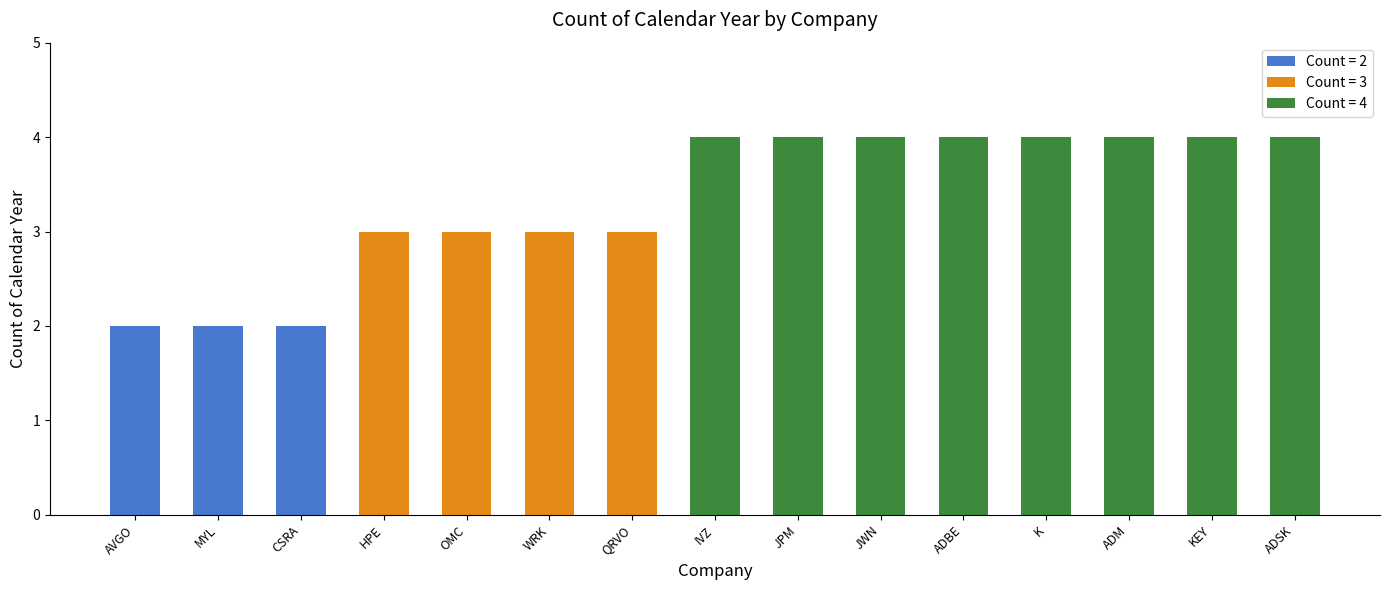

What is the value of the 5th bar from the left?

3